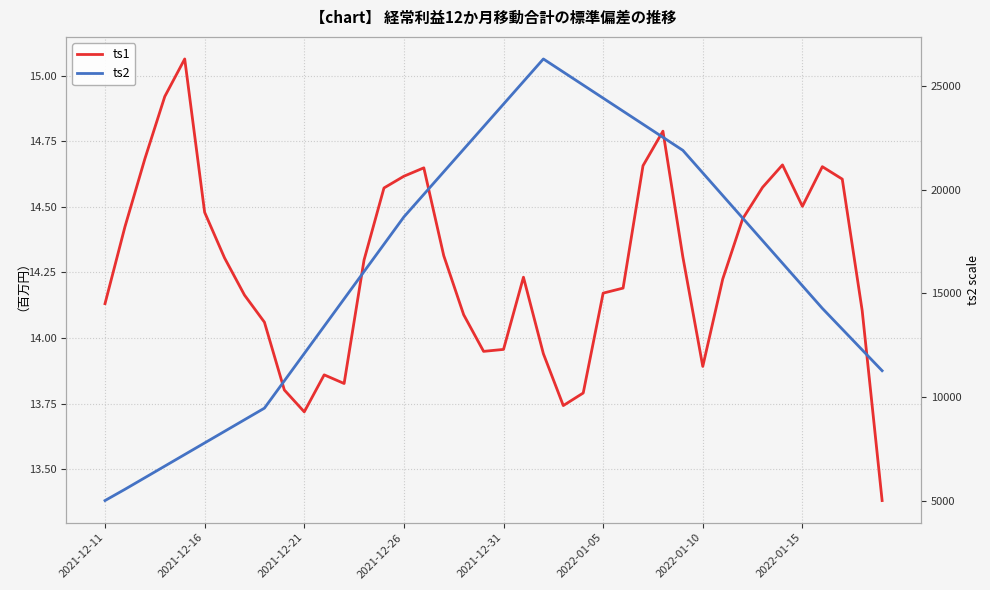

What are all the series names shown in the legend?

ts1, ts2